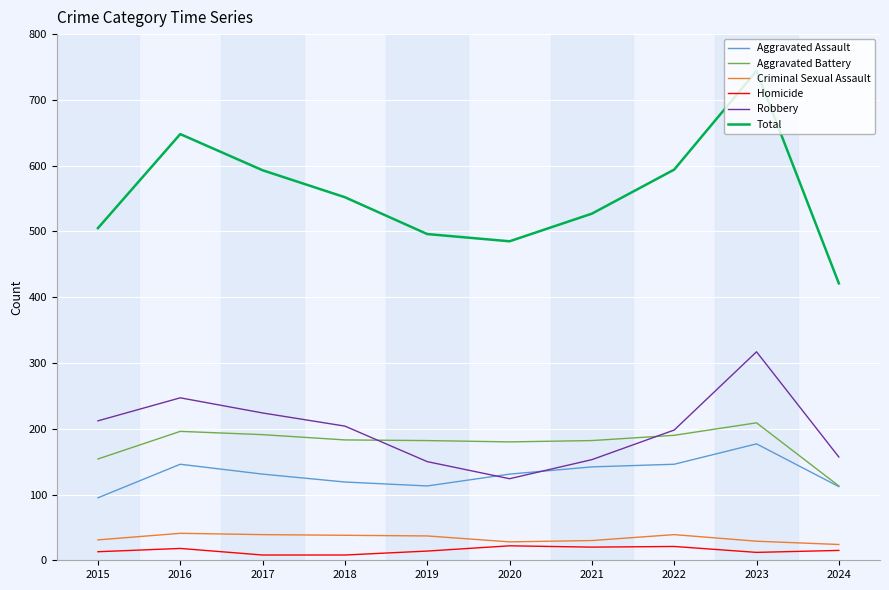

What is the minimum value for Aggravated Battery?

113